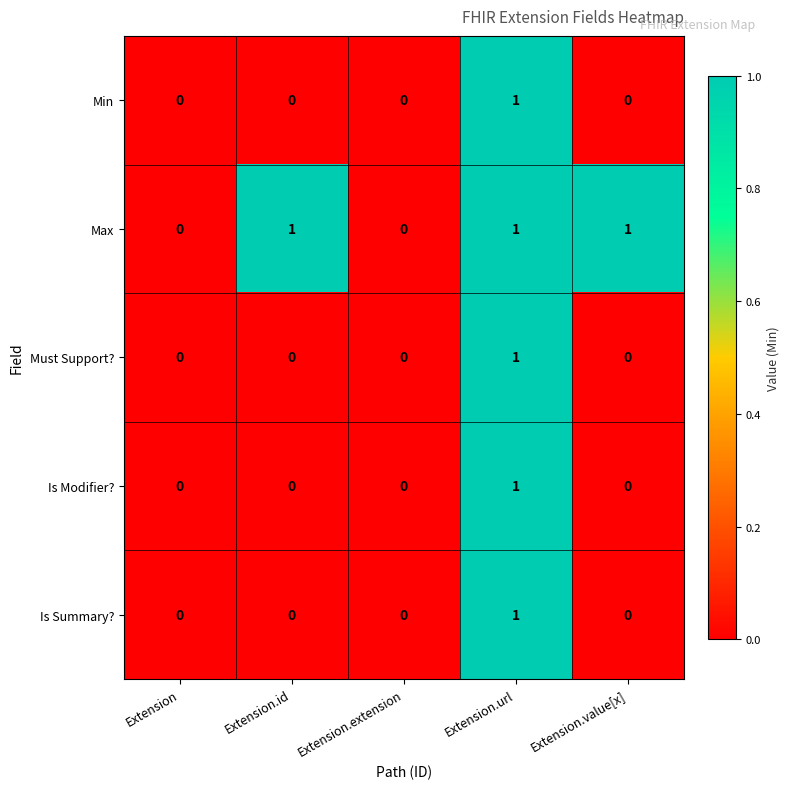

At which category is the sum across all series the highest?

Extension.url